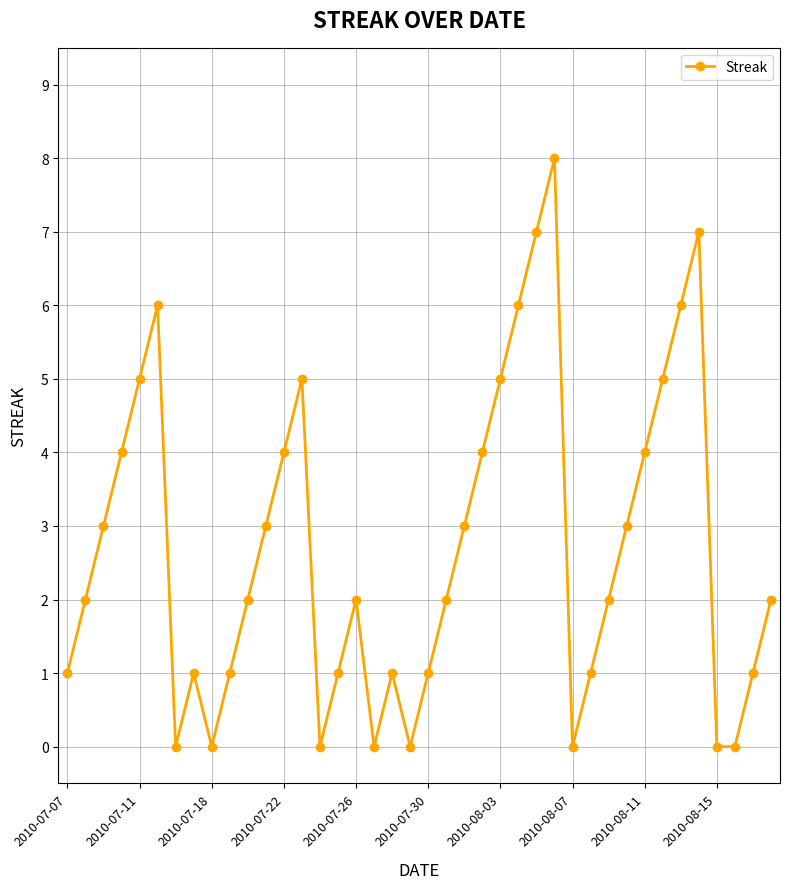

What is the greatest value displayed?

8